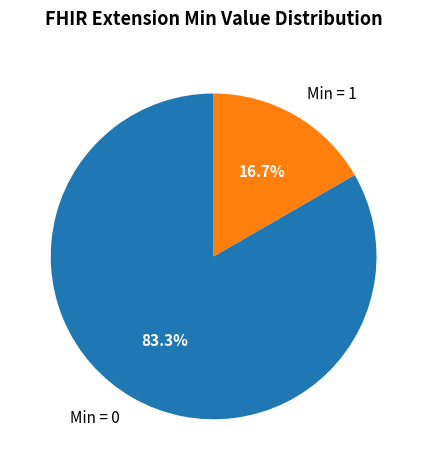

How many segments does this pie chart have?

2